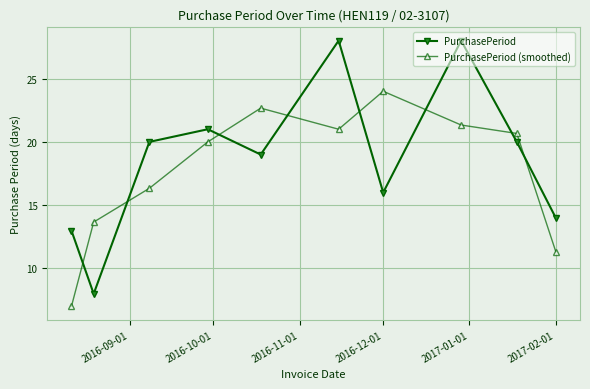

True or false: PurchasePeriod (smoothed) and PurchasePeriod intersect in this chart.

True